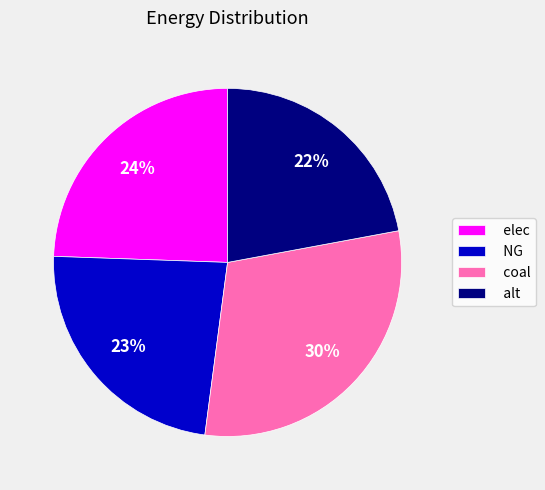

What percentage is the elec slice, to the nearest percent?

24%